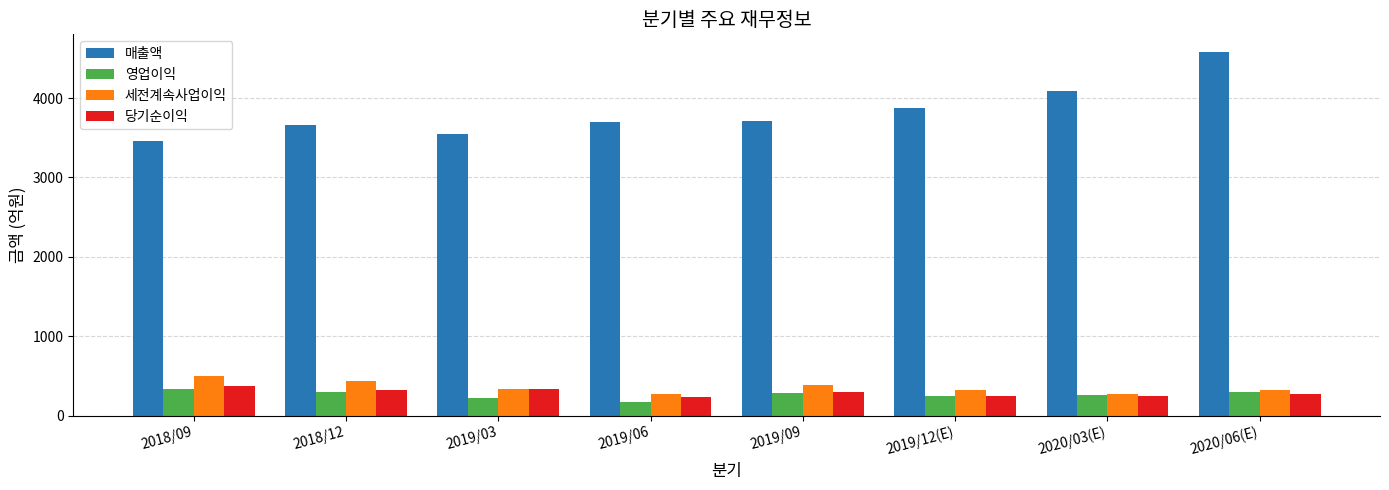

How many groups of bars are there?

8